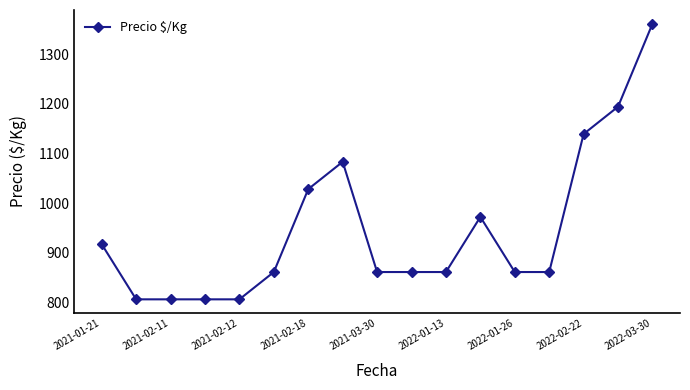

What is the minimum value shown in the chart?

806